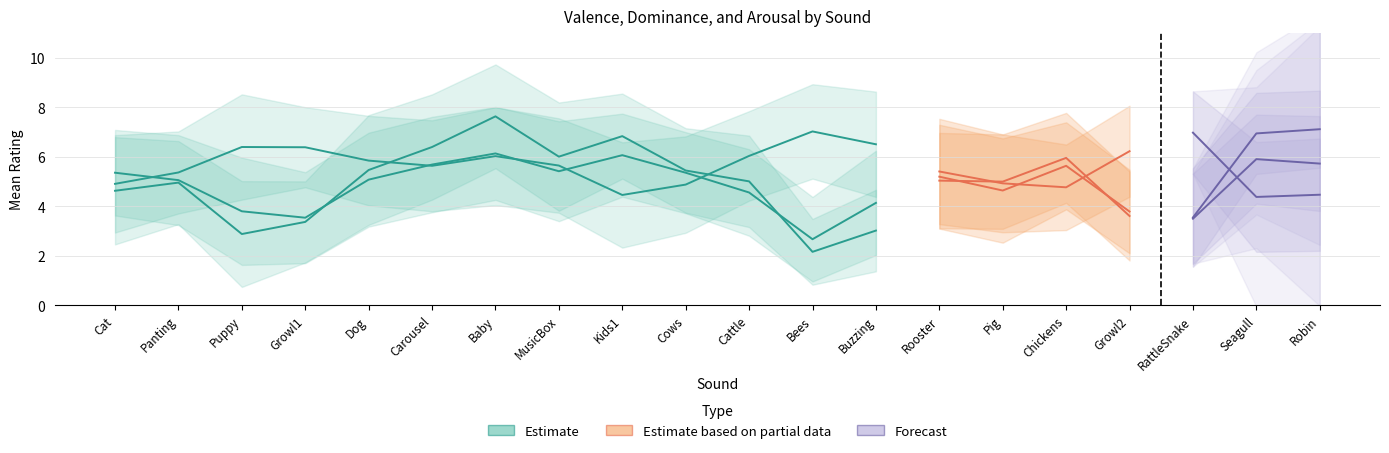

What is the minimum value for AroSD?

1.6